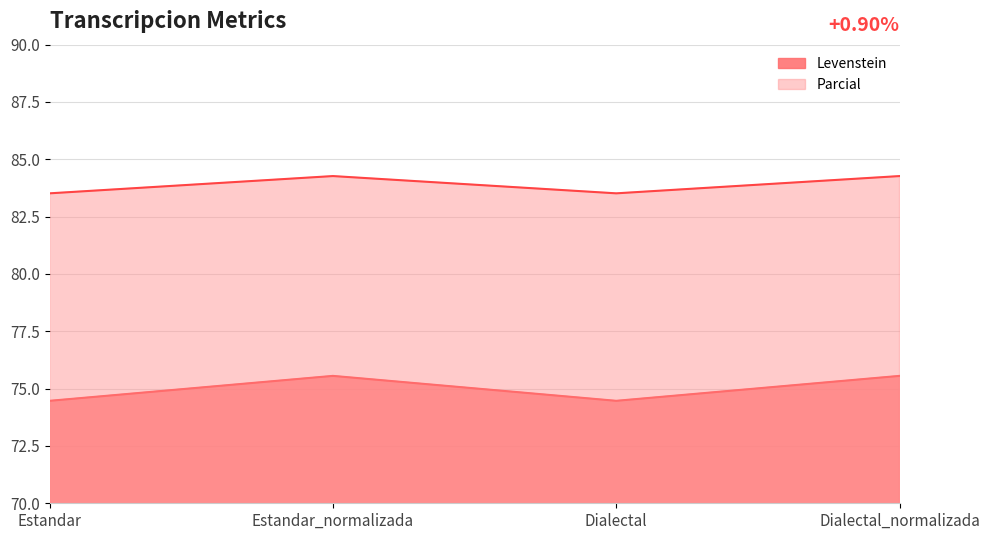

Reading left to right, list all the values displayed in this chart.

Levenstein: Estandar=74.5	Estandar_normalizada=75.6	Dialectal=74.5	Dialectal_normalizada=75.6
Parcial: Estandar=83.5	Estandar_normalizada=84.3	Dialectal=83.5	Dialectal_normalizada=84.3